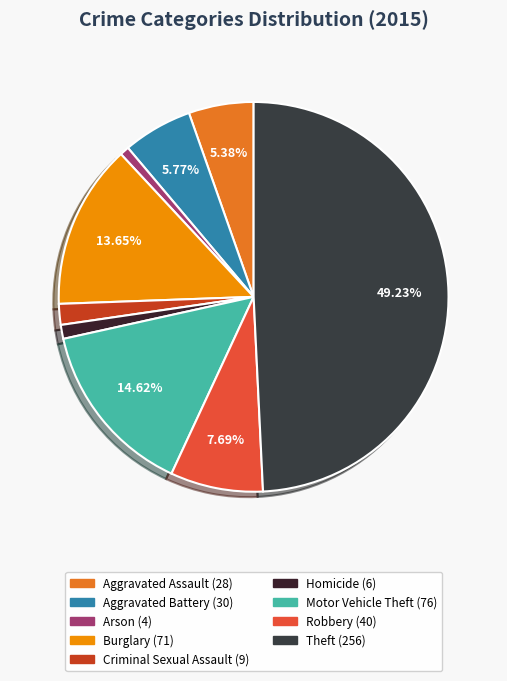

Rank the categories by value from highest to lowest.

Theft, Motor Vehicle Theft, Burglary, Robbery, Aggravated Battery, Aggravated Assault, Criminal Sexual Assault, Homicide, Arson